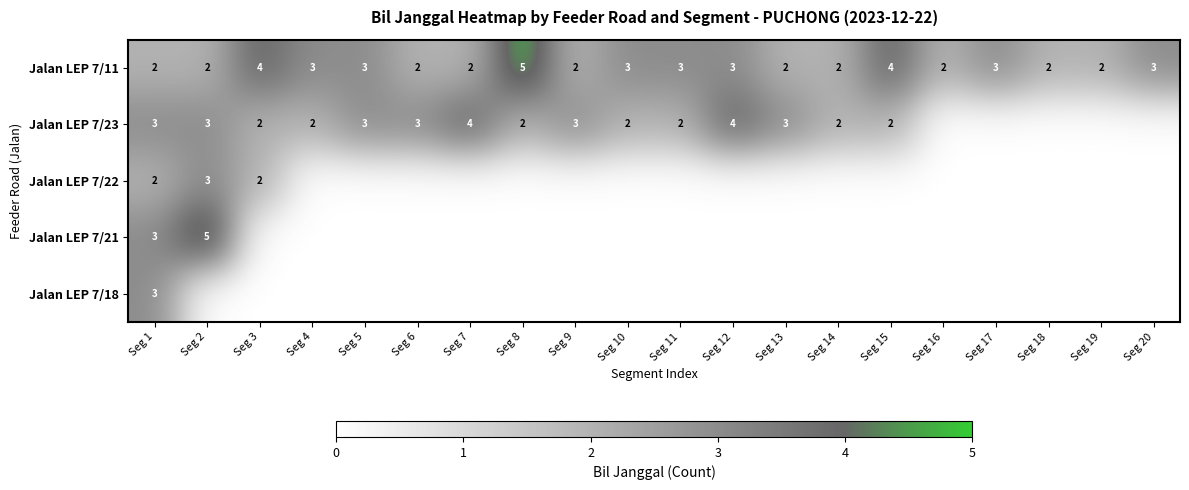

What is the total value across all series at Seg 1?

13